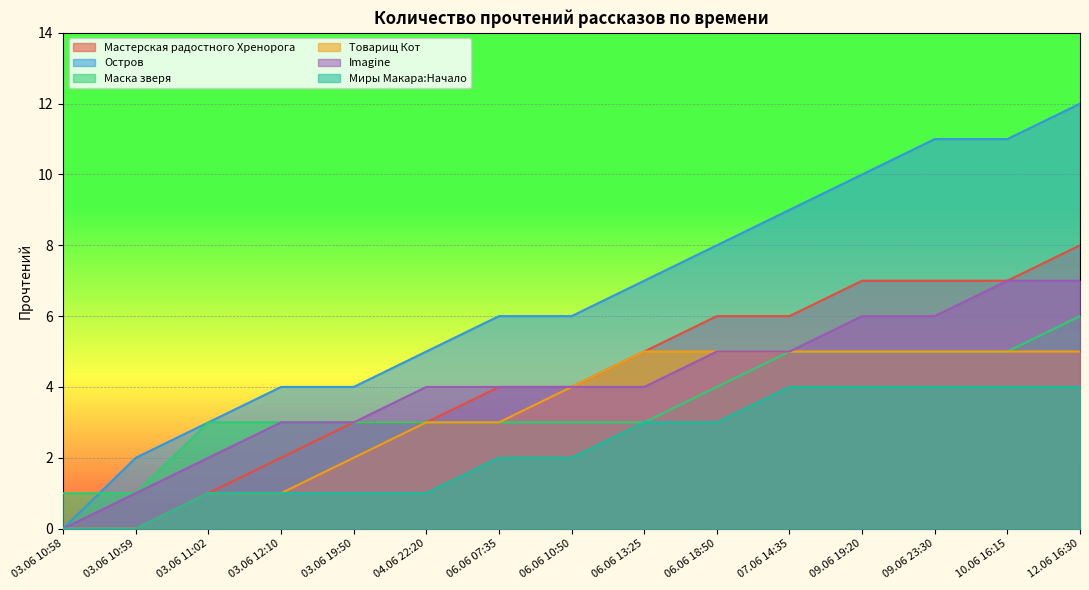

True or false: Миры Макара:Начало and Маска зверя cross at least once.

False